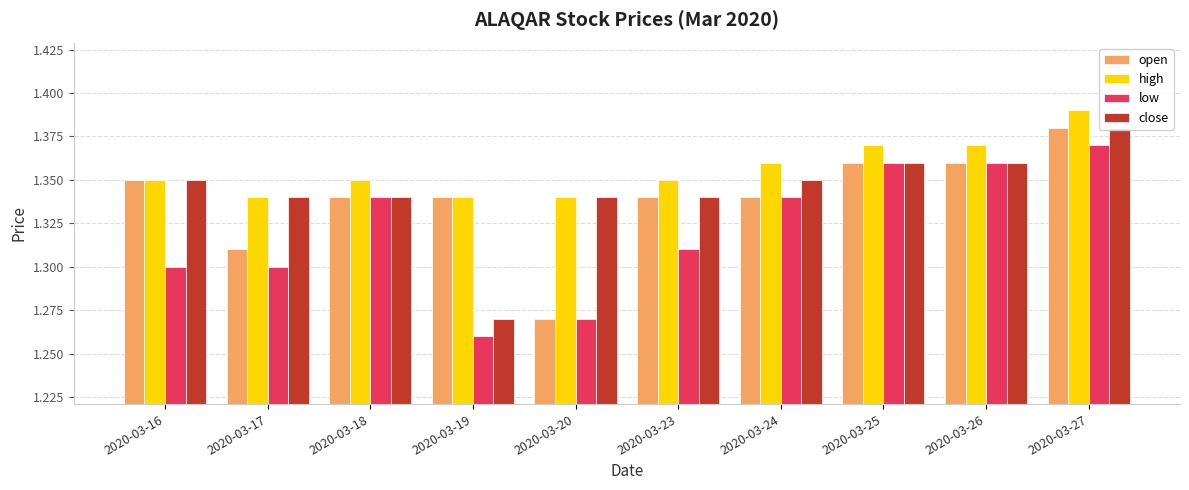

Is it true that low equals 1.3 at 2020-03-19?

True